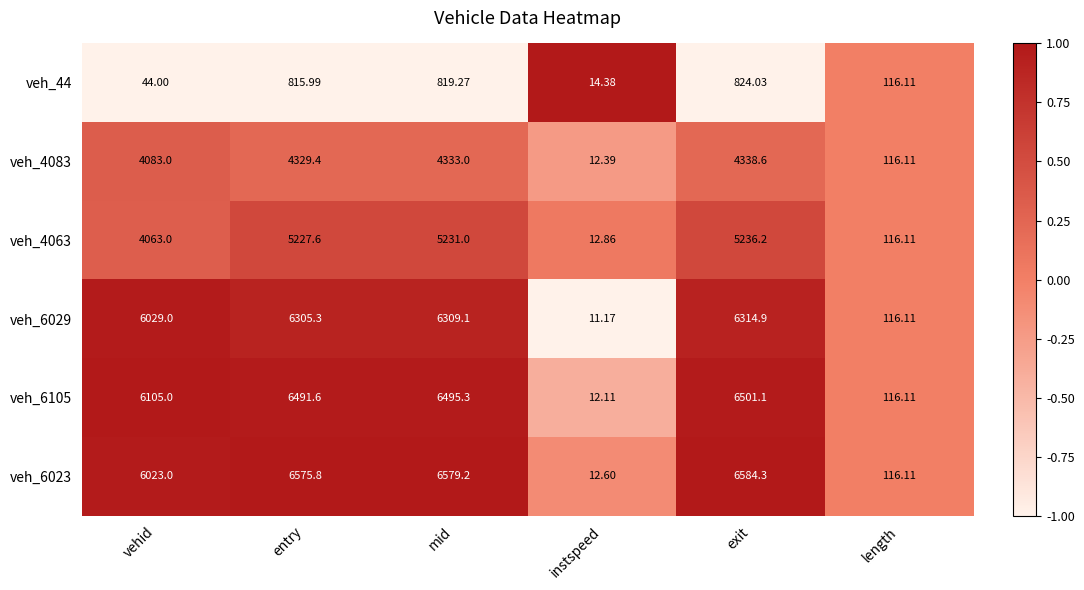

Is the value of veh_44 at vehid greater than the value of veh_6023 at instspeed?

Yes